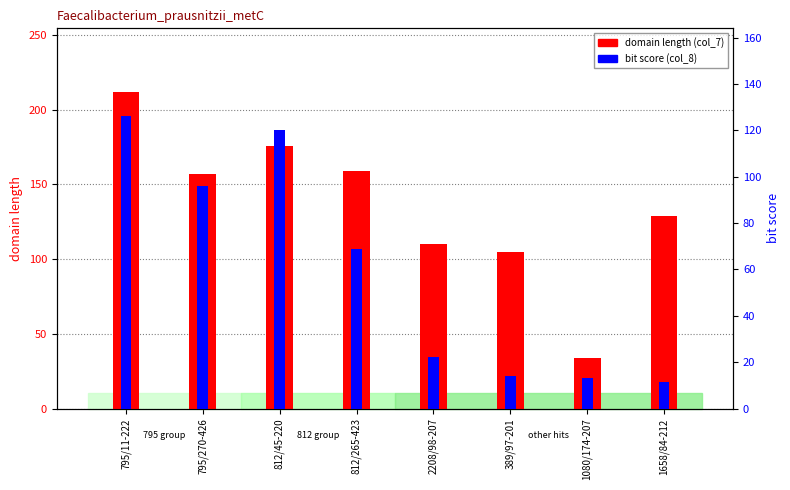

List the labels in order of domain length (col_7) value, largest first.

795/11-222, 812/45-220, 812/265-423, 795/270-426, 1658/84-212, 2208/98-207, 389/97-201, 1080/174-207